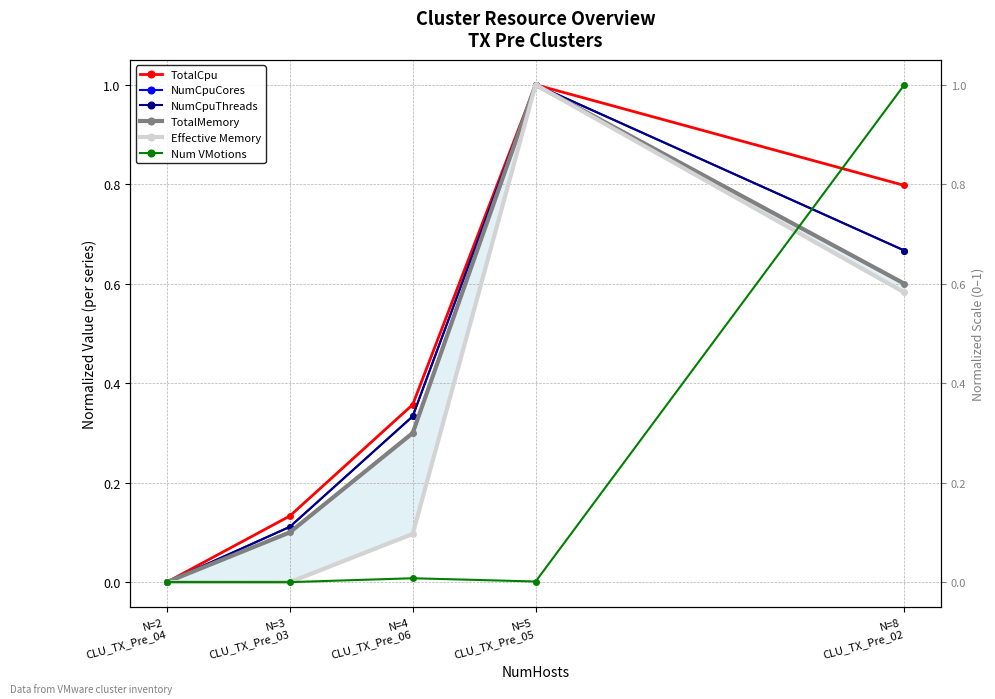

Count the number of categories in the chart.

5